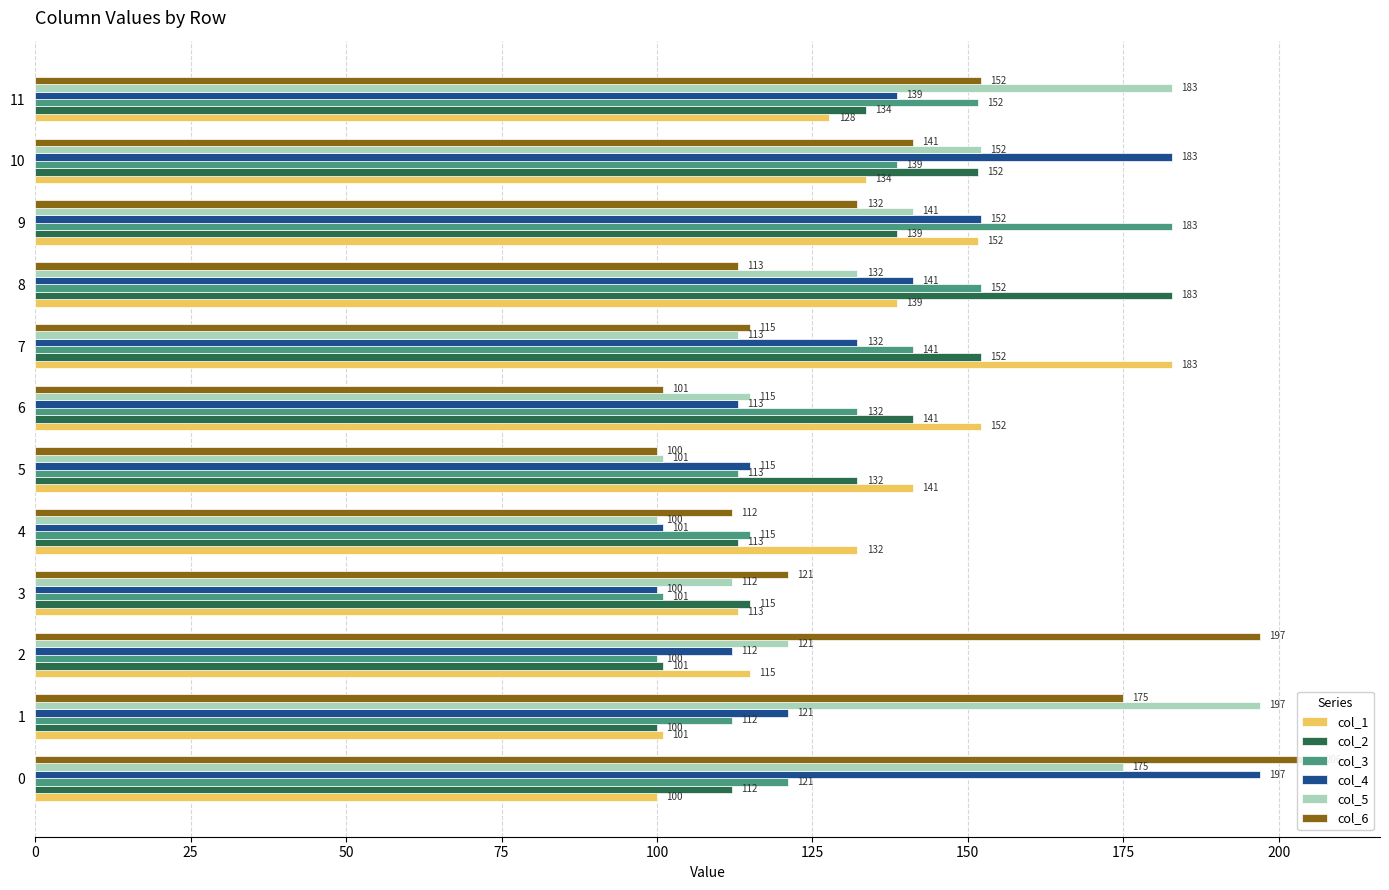

What is the value of the col_4 bar at the 12th from the left?

138.5